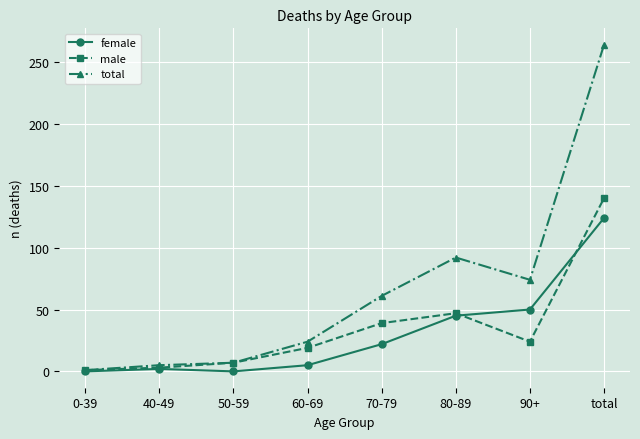

What is the label of the 5th point from the left?

70-79